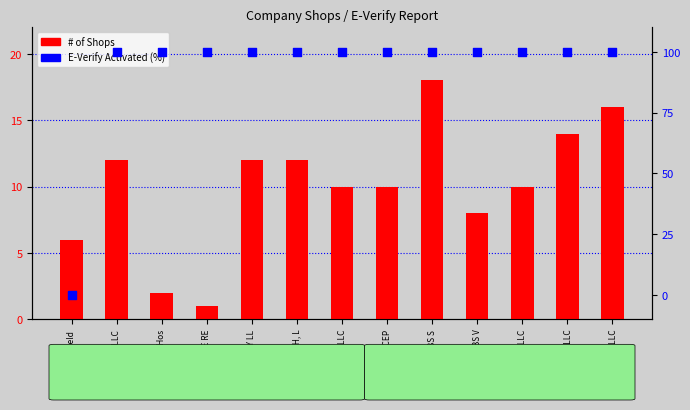

Which series reaches the maximum Y coordinate?

E-Verify Activated (%)